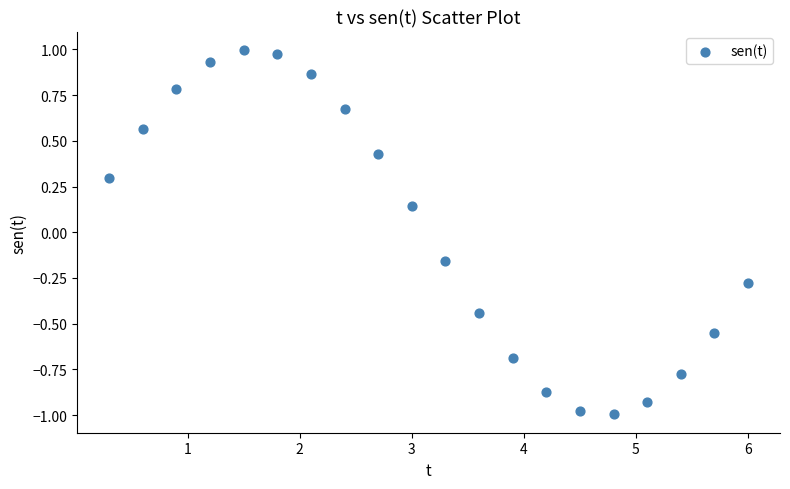

What is the range of Y values (max minus min)?

2.0